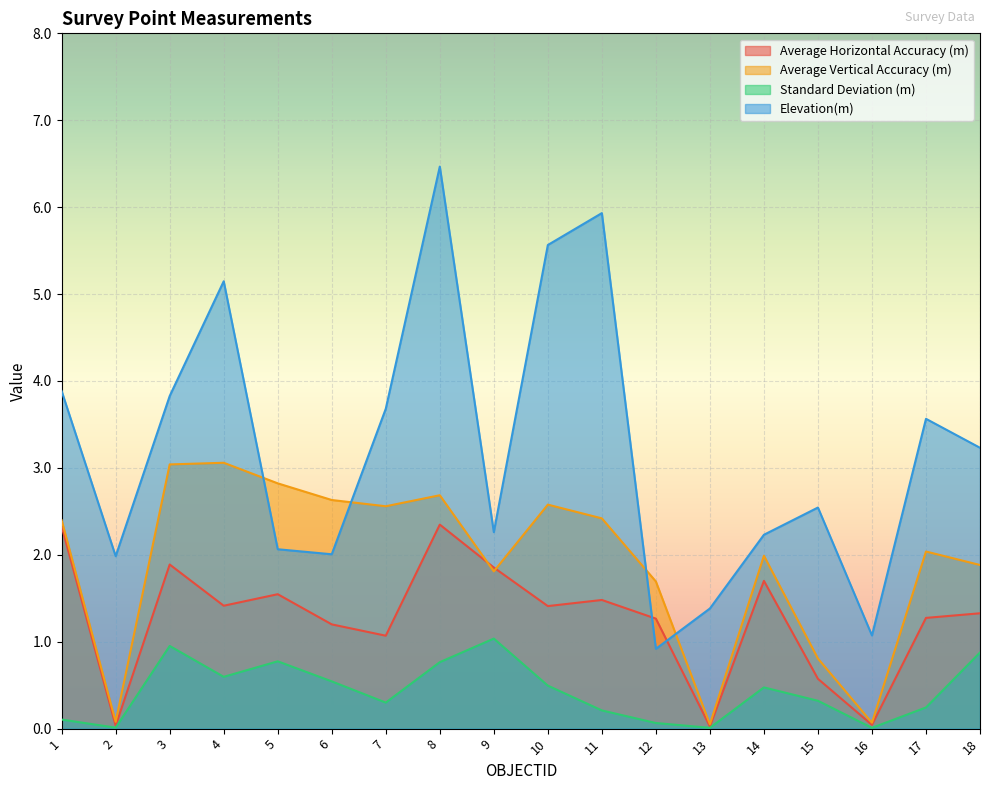

Reading left to right, what are all the values shown in this chart?

Average Horizontal Accuracy (m): 1=2.3	2=0.0	3=1.9	4=1.4	5=1.5	6=1.2	7=1.1	8=2.3	9=1.9	10=1.4	11=1.5	12=1.3	13=0.0	14=1.7	15=0.6	16=0.0	17=1.3	18=1.3
Average Vertical Accuracy (m): 1=2.4	2=0.1	3=3.0	4=3.1	5=2.8	6=2.6	7=2.6	8=2.7	9=1.8	10=2.6	11=2.4	12=1.7	13=0.1	14=2.0	15=0.8	16=0.1	17=2.0	18=1.9
Standard Deviation (m): 1=0.1	2=0.0	3=1.0	4=0.6	5=0.8	6=0.5	7=0.3	8=0.8	9=1.0	10=0.5	11=0.2	12=0.1	13=0.0	14=0.5	15=0.3	16=0.0	17=0.2	18=0.9
Elevation(m): 1=3.9	2=2.0	3=3.8	4=5.1	5=2.1	6=2.0	7=3.7	8=6.5	9=2.3	10=5.6	11=5.9	12=0.9	13=1.4	14=2.2	15=2.5	16=1.1	17=3.6	18=3.2